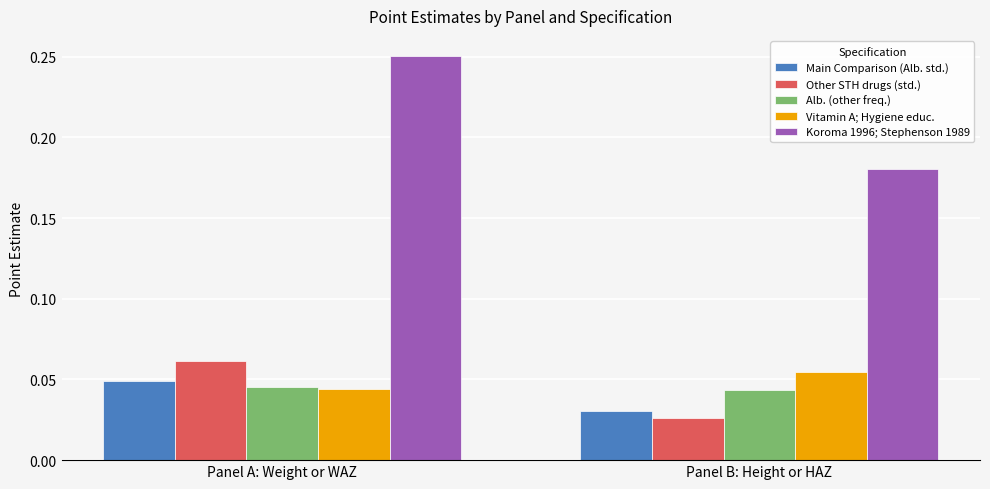

How many bars are there in each group?

5